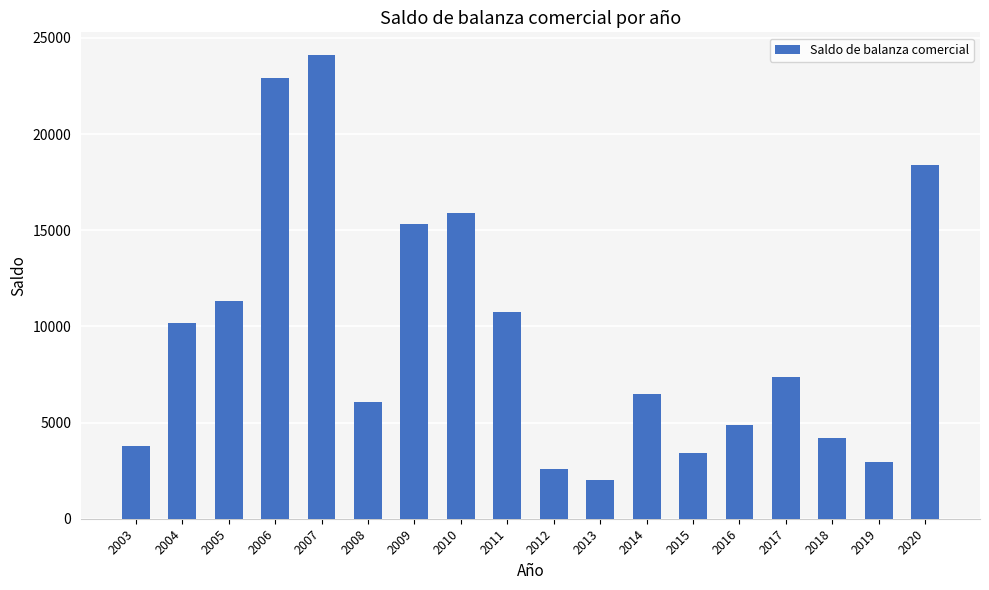

The chart shows a value of 10617 at 2007. True or false?

False